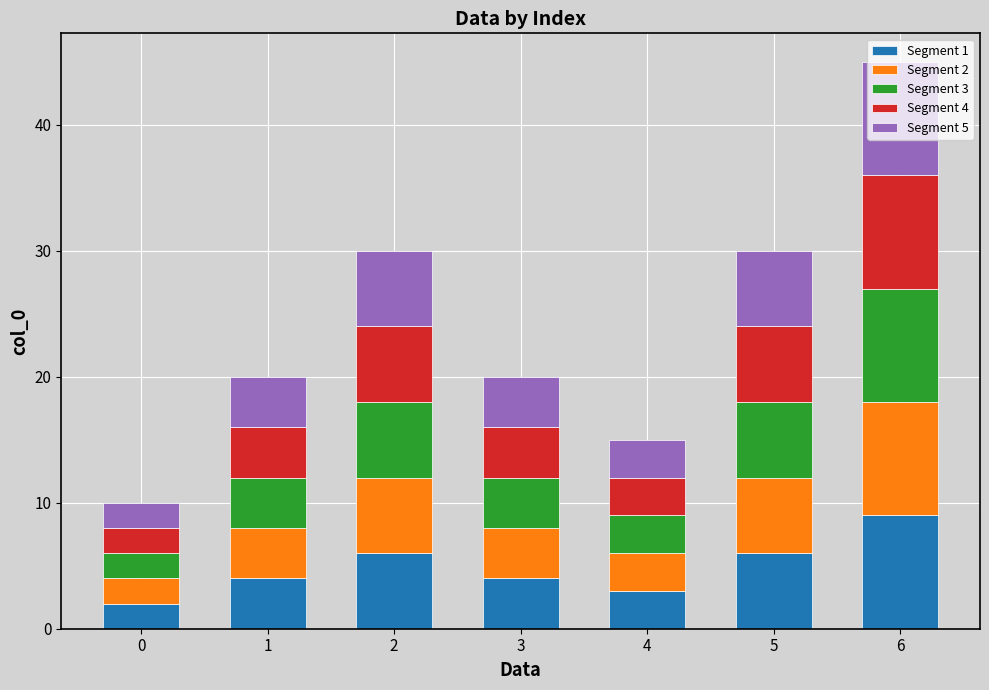

Does the chart contain stacked bars?

Yes